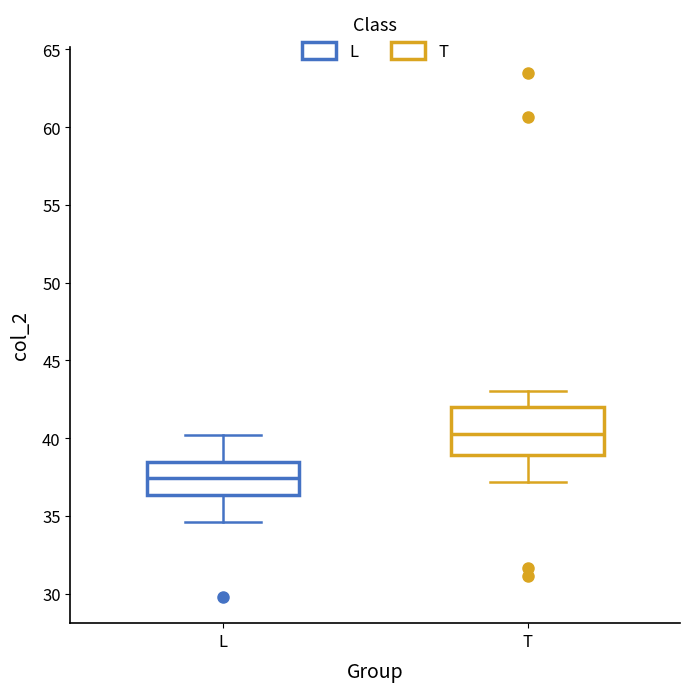

Which box has the highest median line?

T